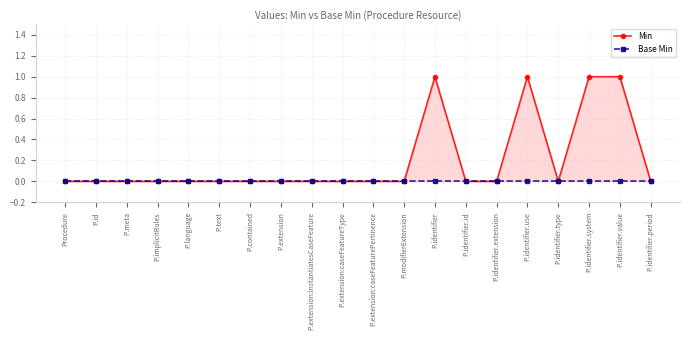

How many positive values does the Min series have?

4